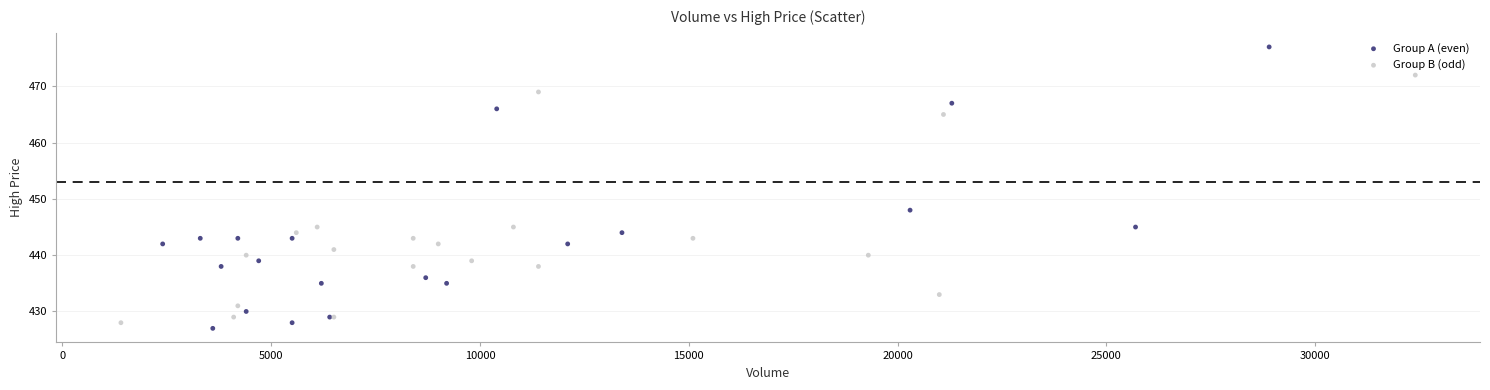

Which series has the largest Y range (max minus min)?

Group A (even)